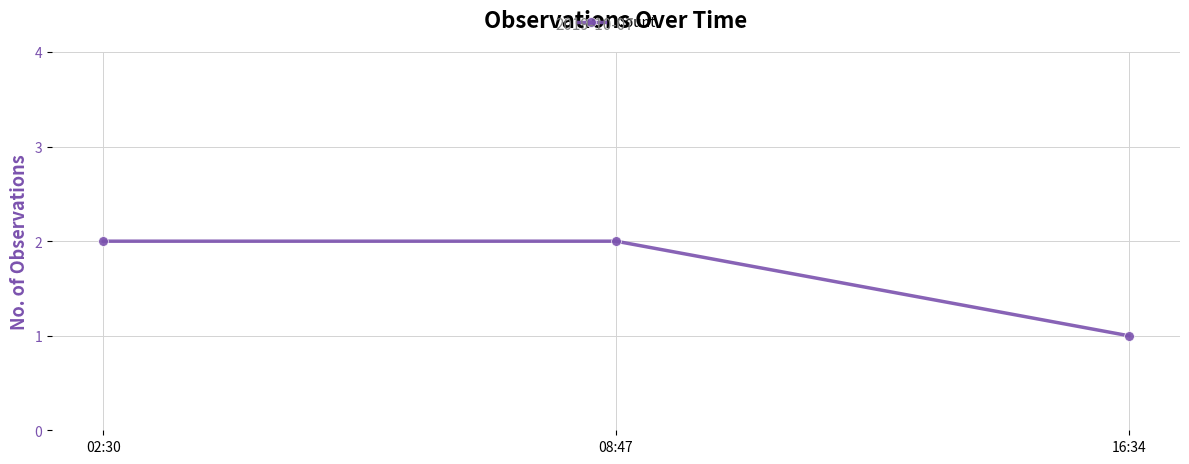

Reading left to right, extract all data points from this chart.

2	2	1